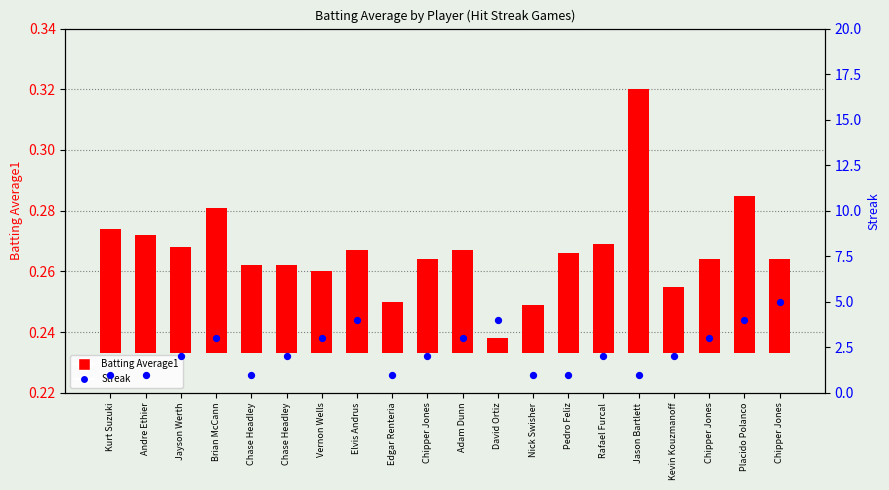

Which series reaches the minimum Y coordinate?

Batting Average1